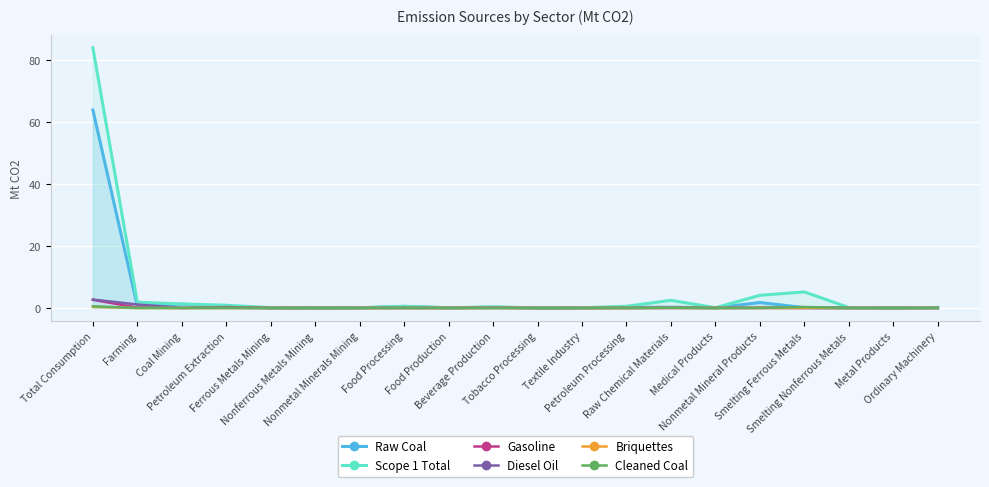

True or false: Raw Coal has more than 1 points higher than both neighbors.

True